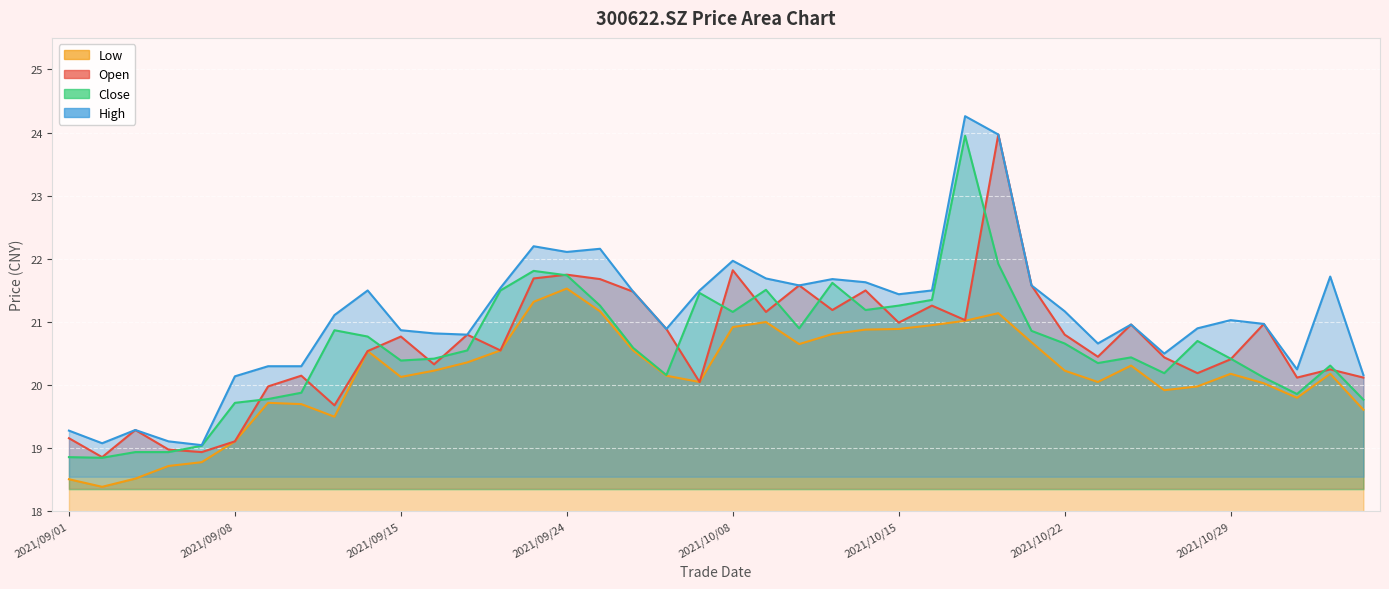

What is the value of the low point at the 6th from the left?

19.1